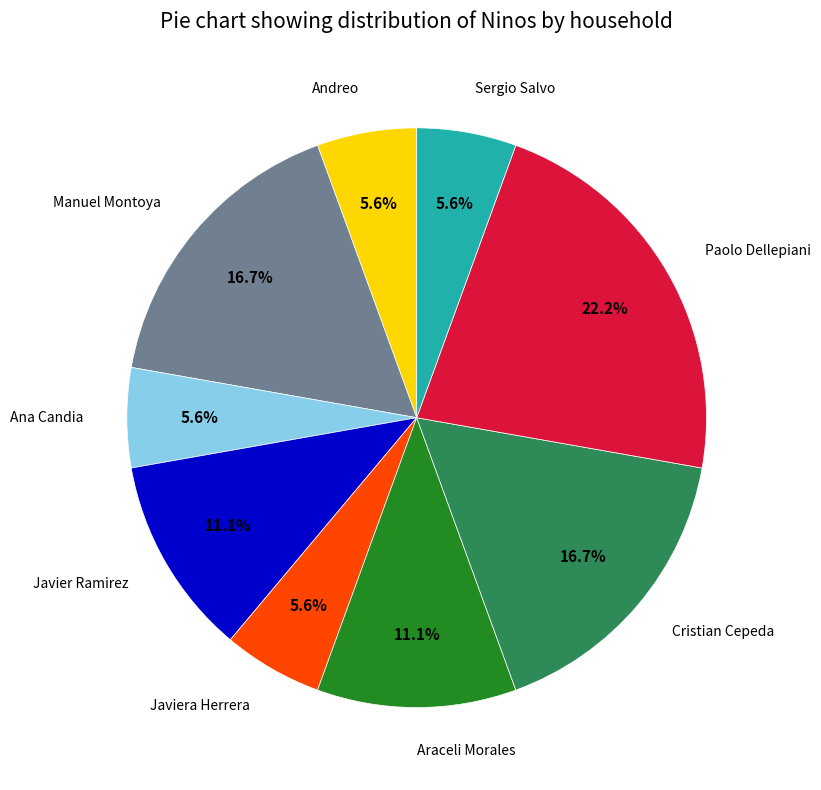

Does any single category account for the majority?

No